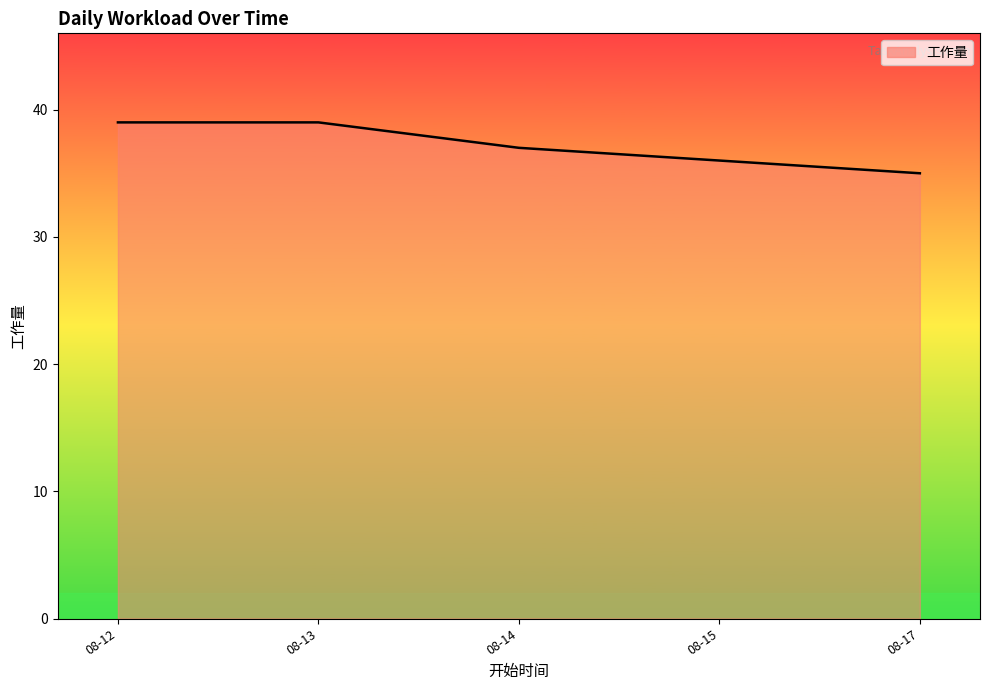

The value at 08-12 is 39. True or false?

True